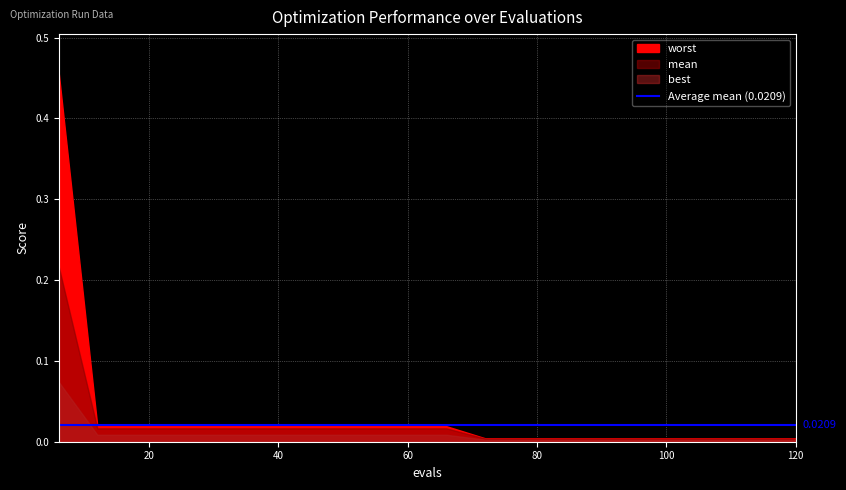

At which category does the chart reach its minimum across all series?

72